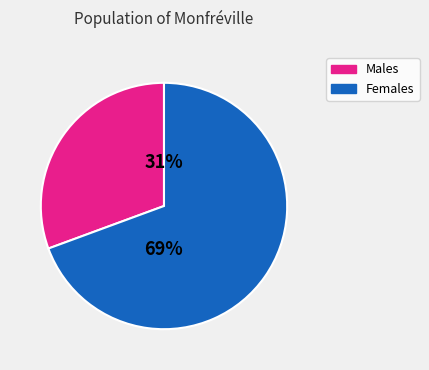

To the nearest percent, what is the combined percentage of Females and Males?

100%